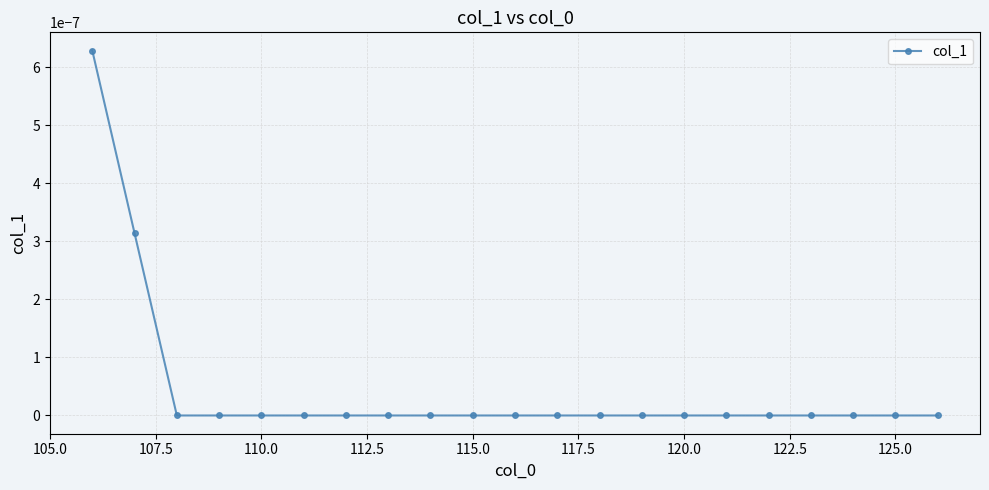

How many lines are shown in the chart?

1